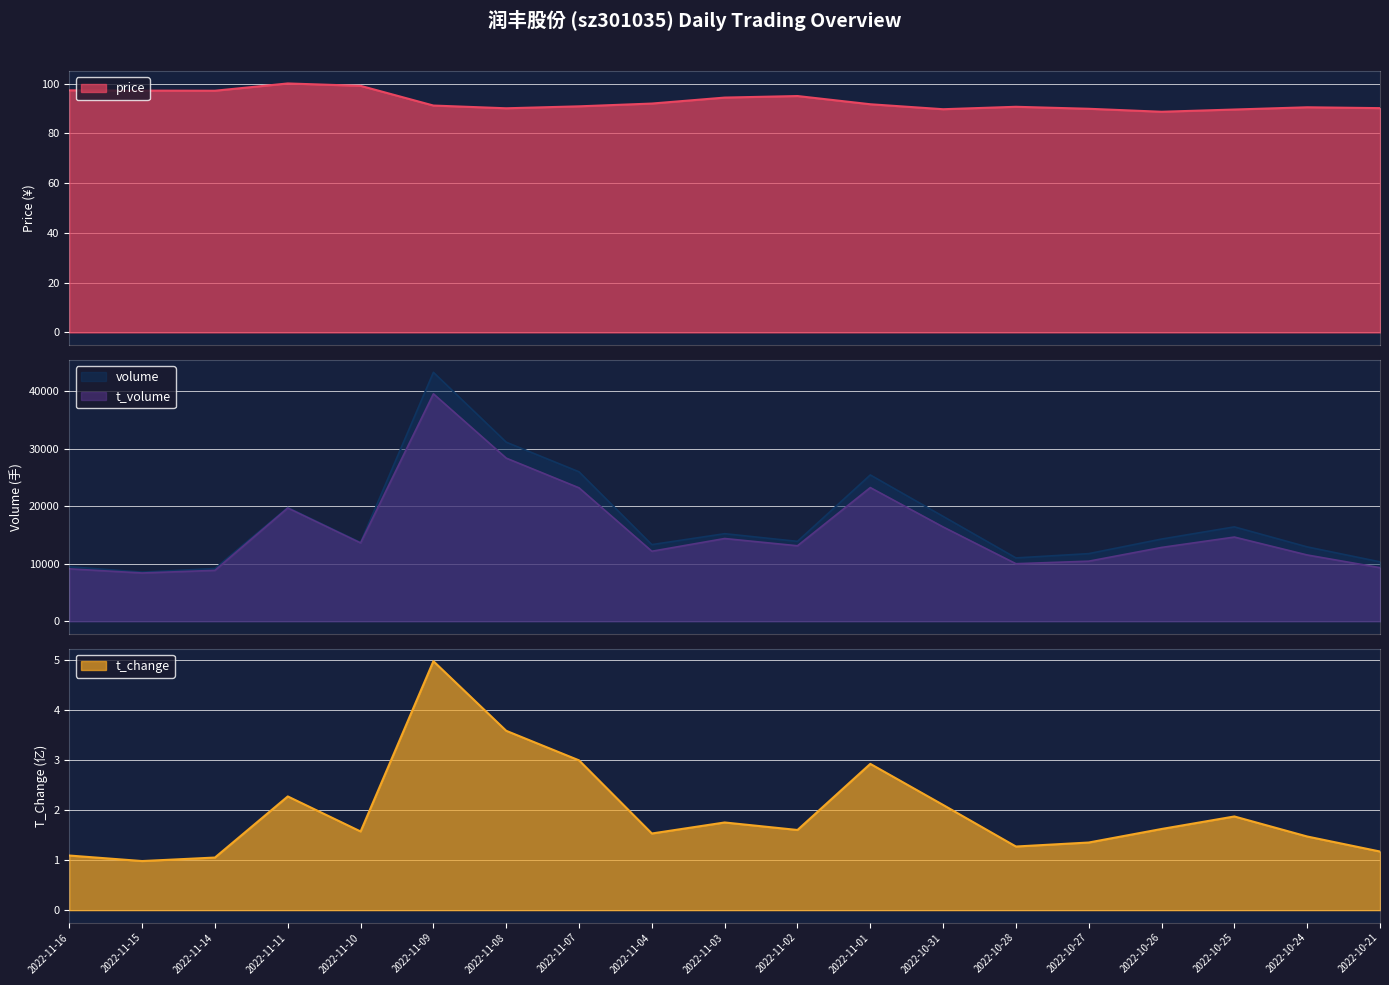

Which series has the largest total across all categories?

volume